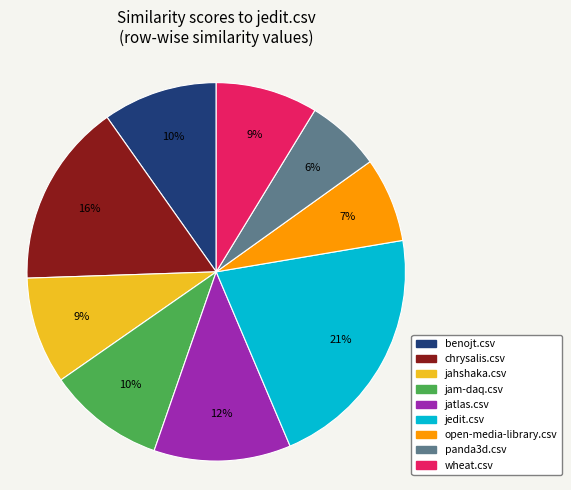

Does jatlas.csv represent more than half of the total?

No